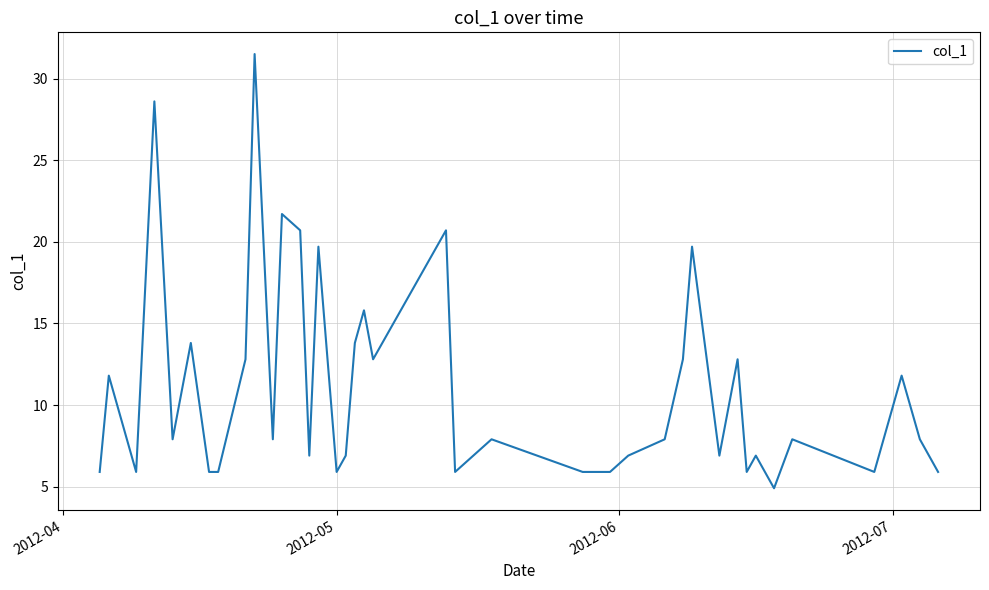

What is the minimum value shown in the chart?

4.9